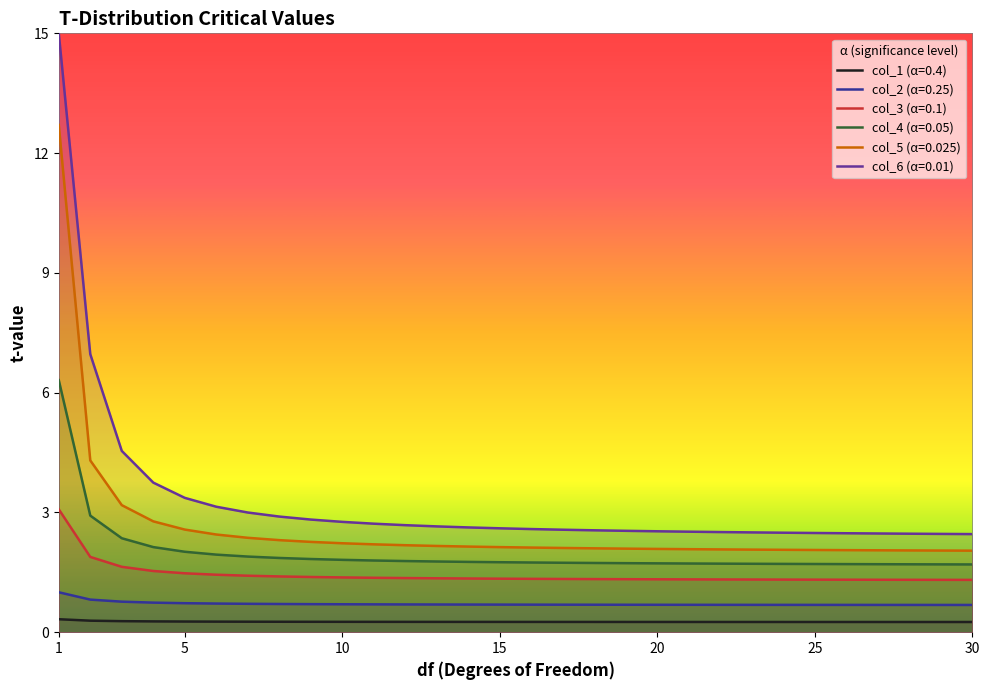

True or false: col_2 (α=0.25) has more than 2 interior local peaks.

False